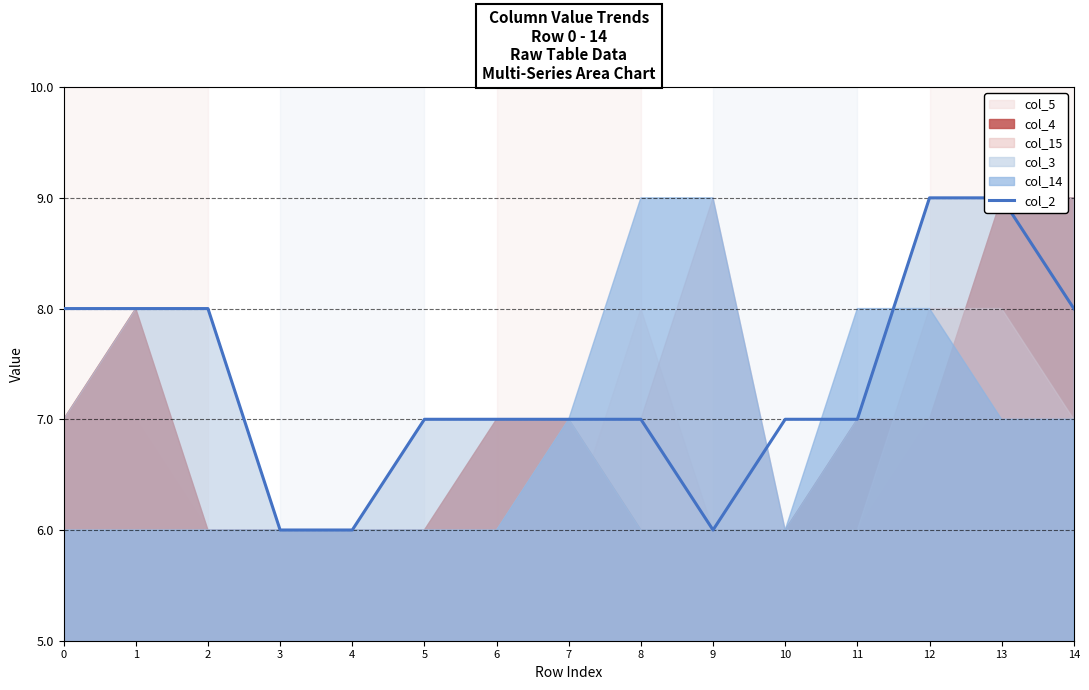

Which has a higher value, 13 or 4?

13